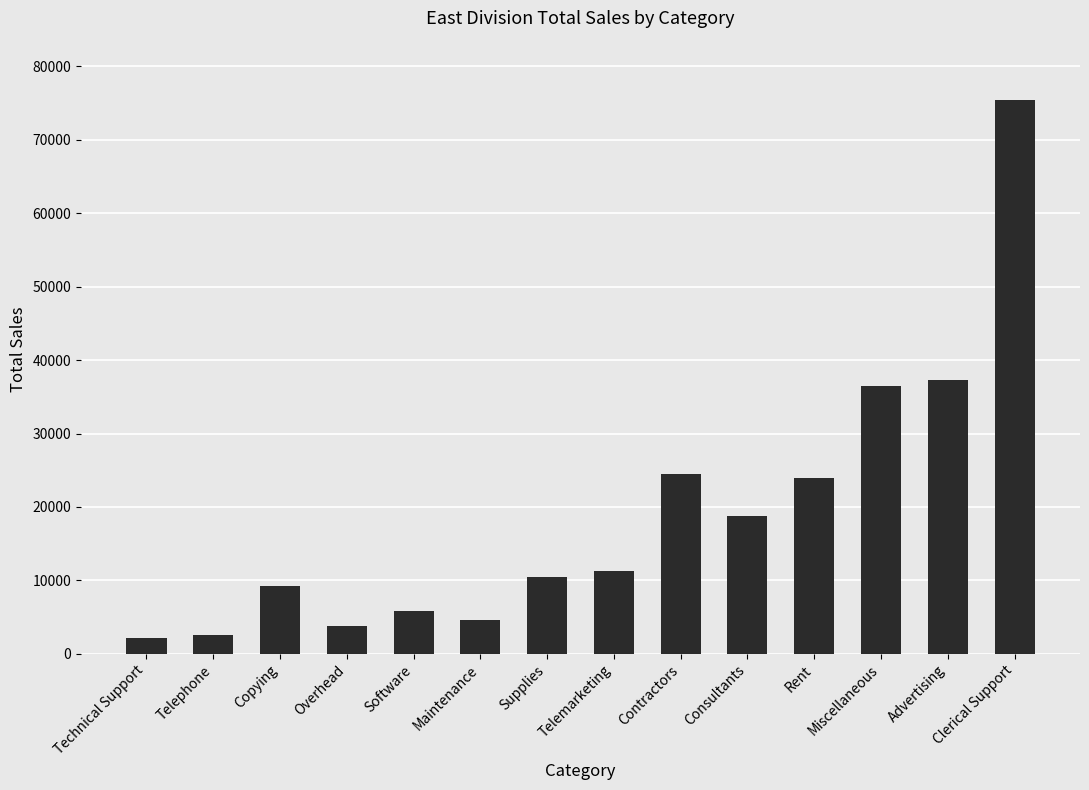

What is the sum of all values?

266285